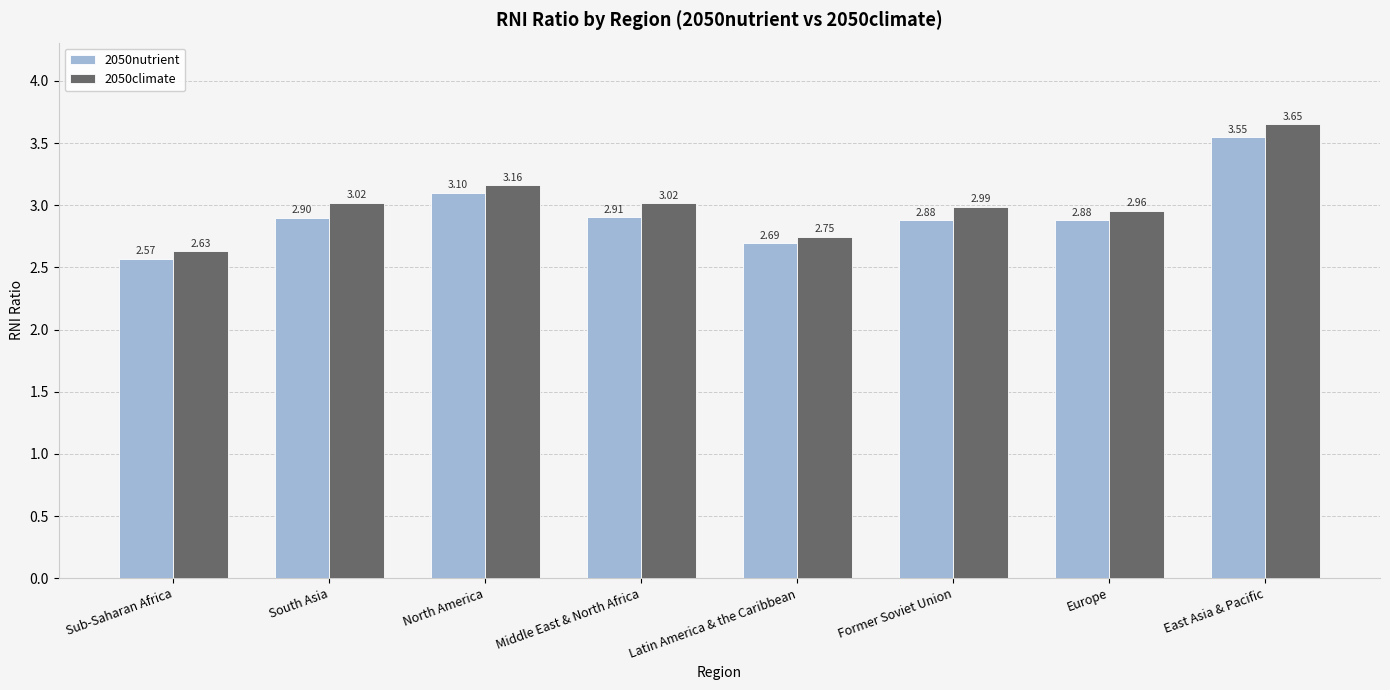

What is the total value across all series at North America?

6.3